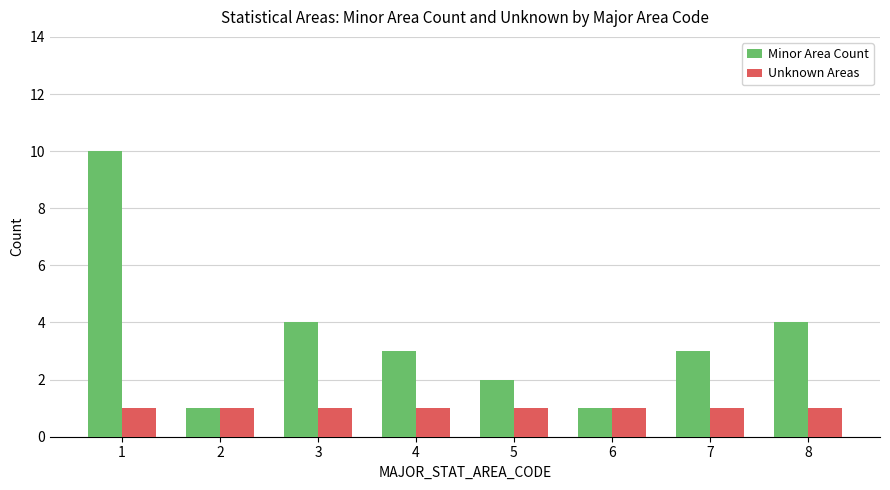

Reading left to right, what are all the values shown in this chart?

Minor Area Count: 10	1	4	3	2	1	3	4
Unknown Areas: 1	1	1	1	1	1	1	1